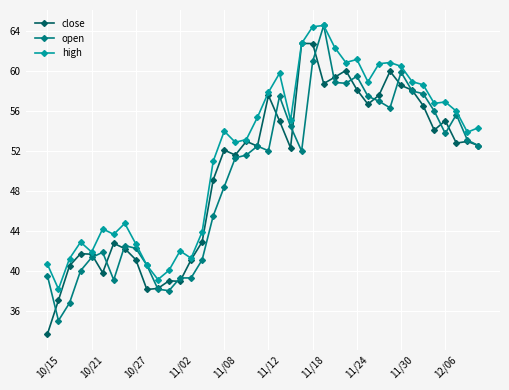

True or false: open has more than 1 points higher than both neighbors.

True